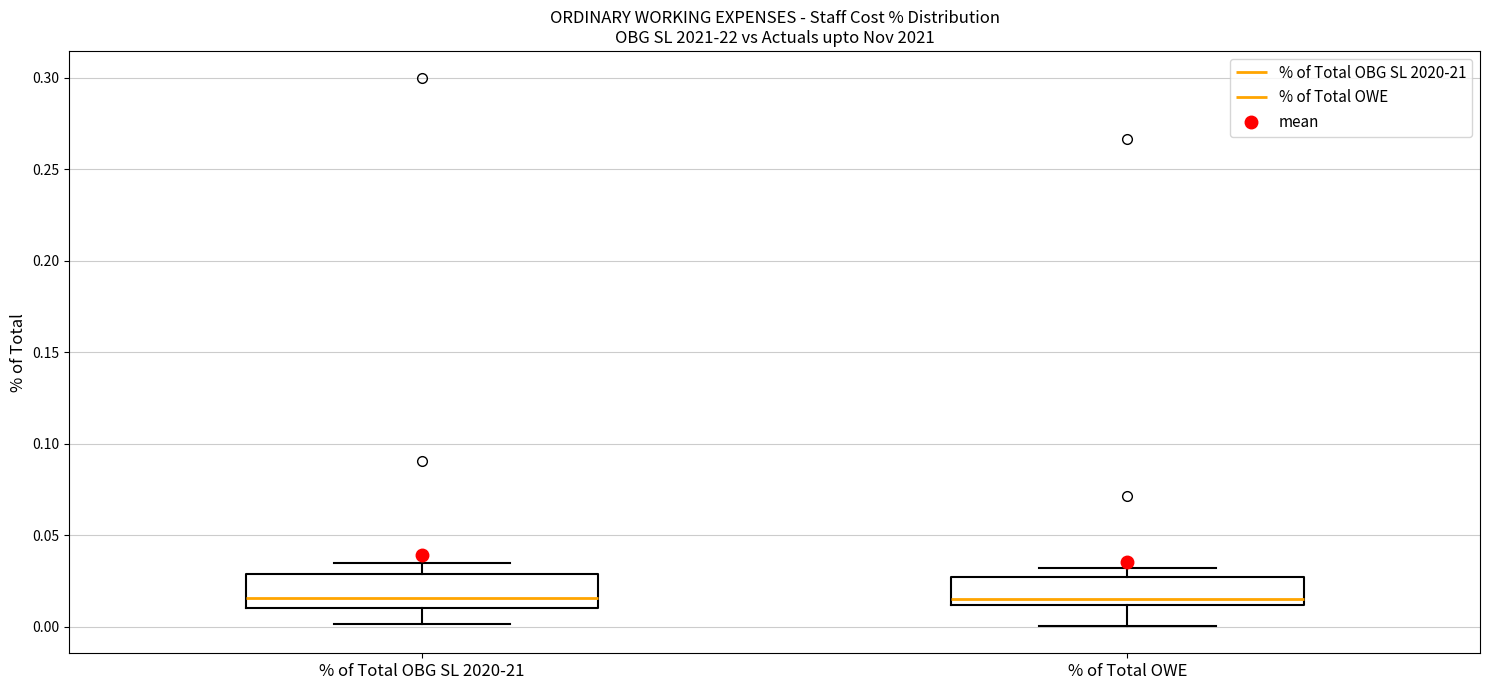

Reading left to right, transcribe this box plot: for each box, give where its median line is, the range the box spans, and where its two whiskers end, as read against the y-axis. The values are not printed on the chart, so give them approximately, as read against the axis.

% of Total OBG SL 2020-21: median 0.015, box 0.010 to 0.030, whiskers 0.000 to 0.035
% of Total OWE: median 0.015, box 0.010 to 0.025, whiskers 0.000 to 0.030